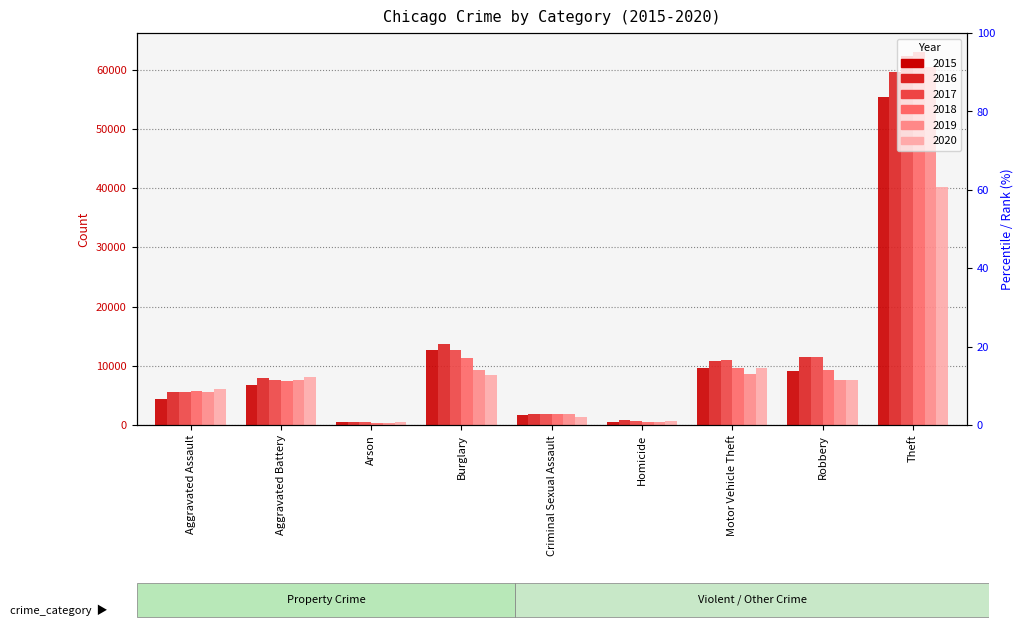

At which category does the chart reach its minimum across all series?

Arson